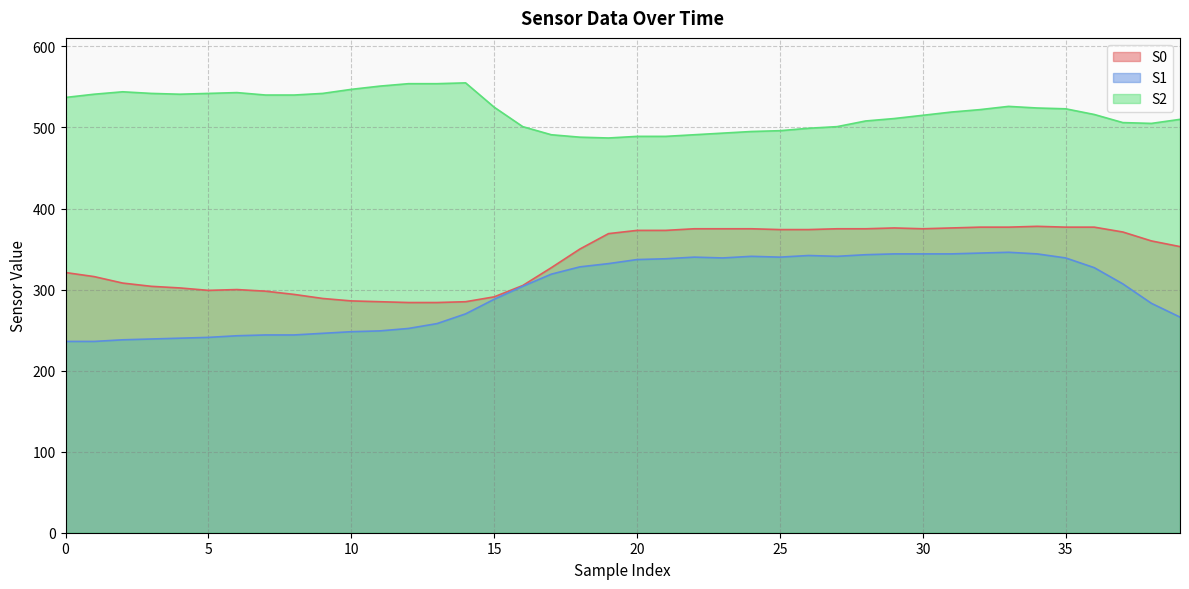

The value of S2 at 16 is 776. True or false?

False